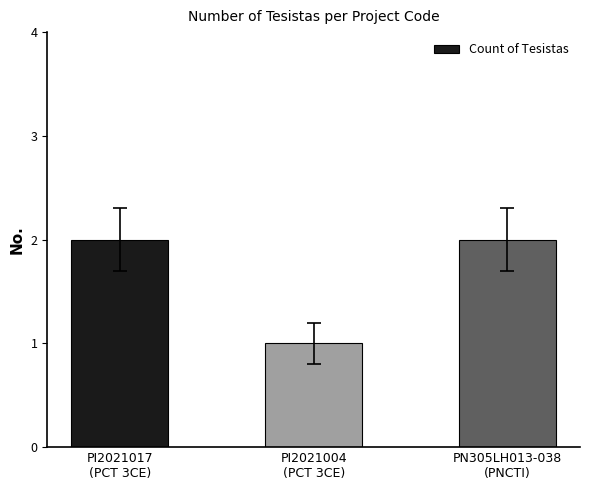

Reading left to right, transcribe all the data shown in this chart.

2	1	2